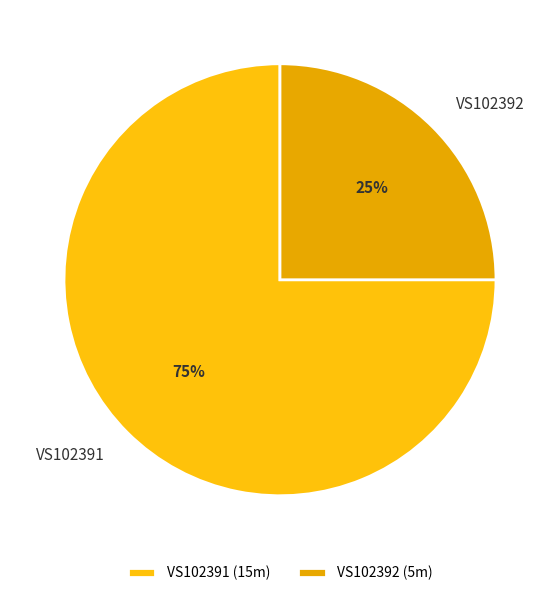

Is VS102392 the majority of the pie?

No